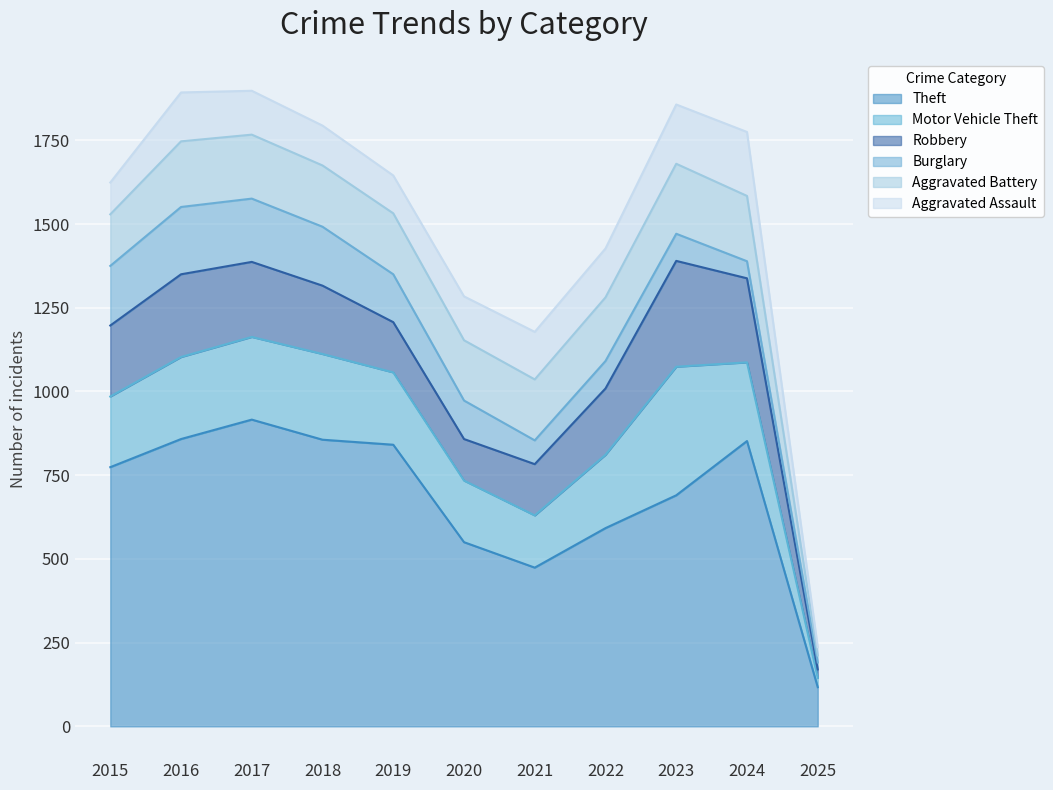

Which category has the lowest value in the Theft series?

2025